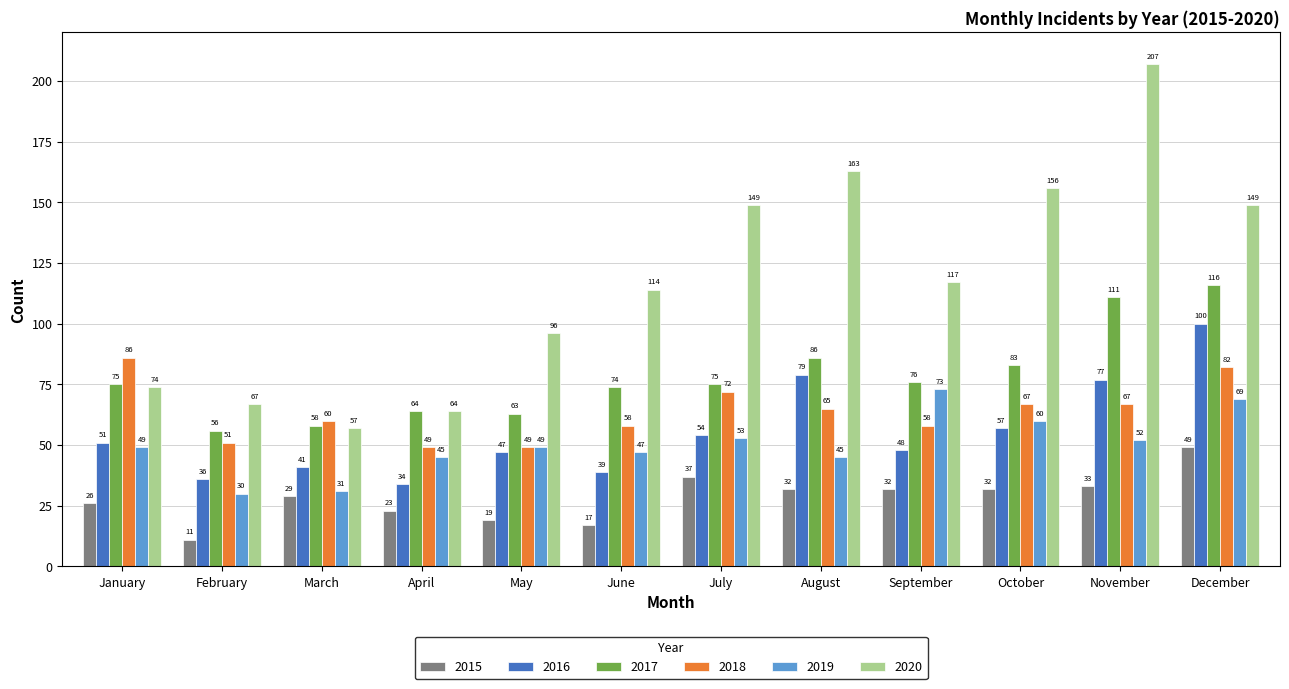

True or false: 2019 has a value of 60 at October.

True